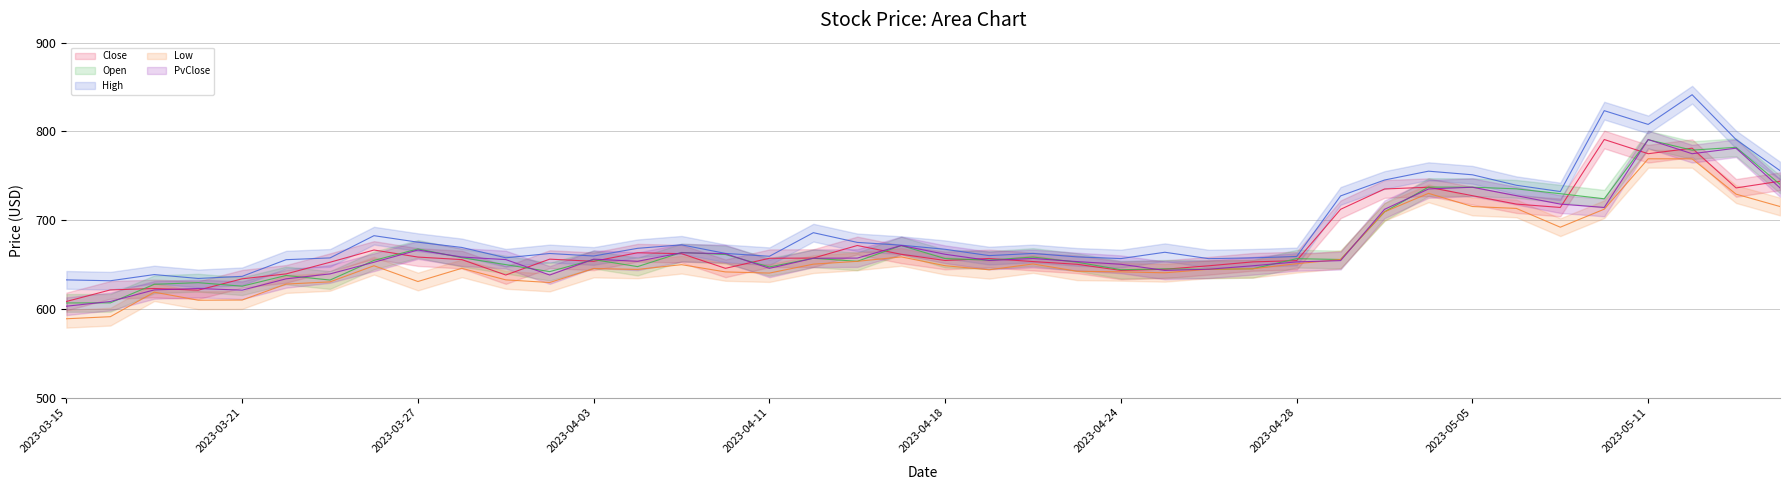

Where do PvClose and Close first cross each other?

2023-03-17 and 2023-03-20